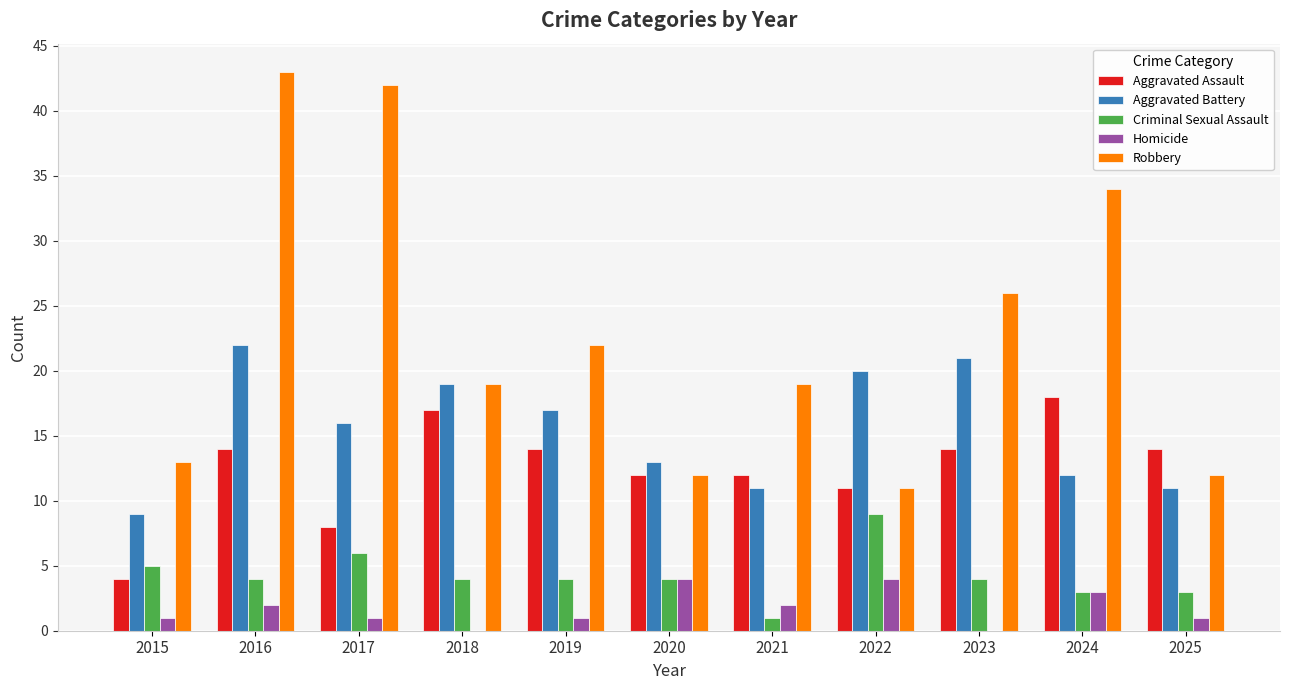

Which series has the largest range (max minus min)?

Robbery